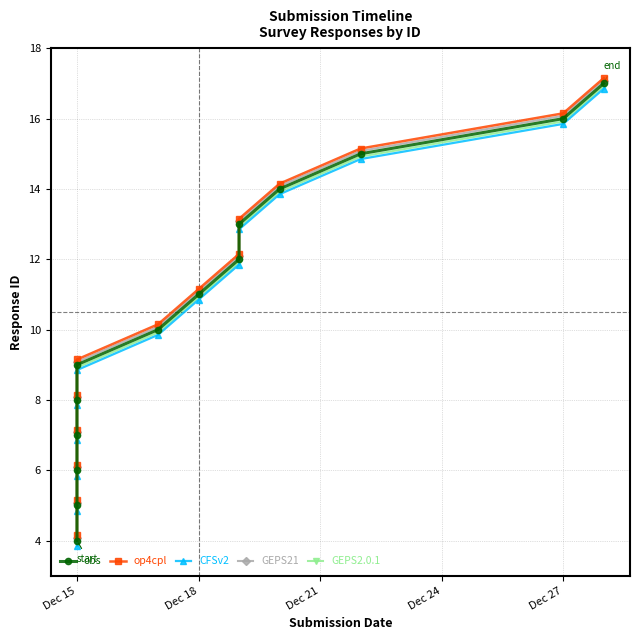

True or false: GEPS2.0.1 and CFSv2 cross at least once.

False